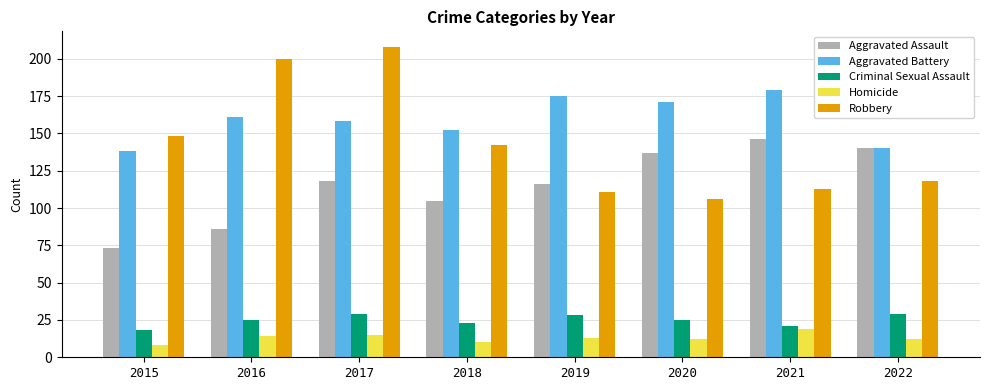

How many bars are there in total?

40